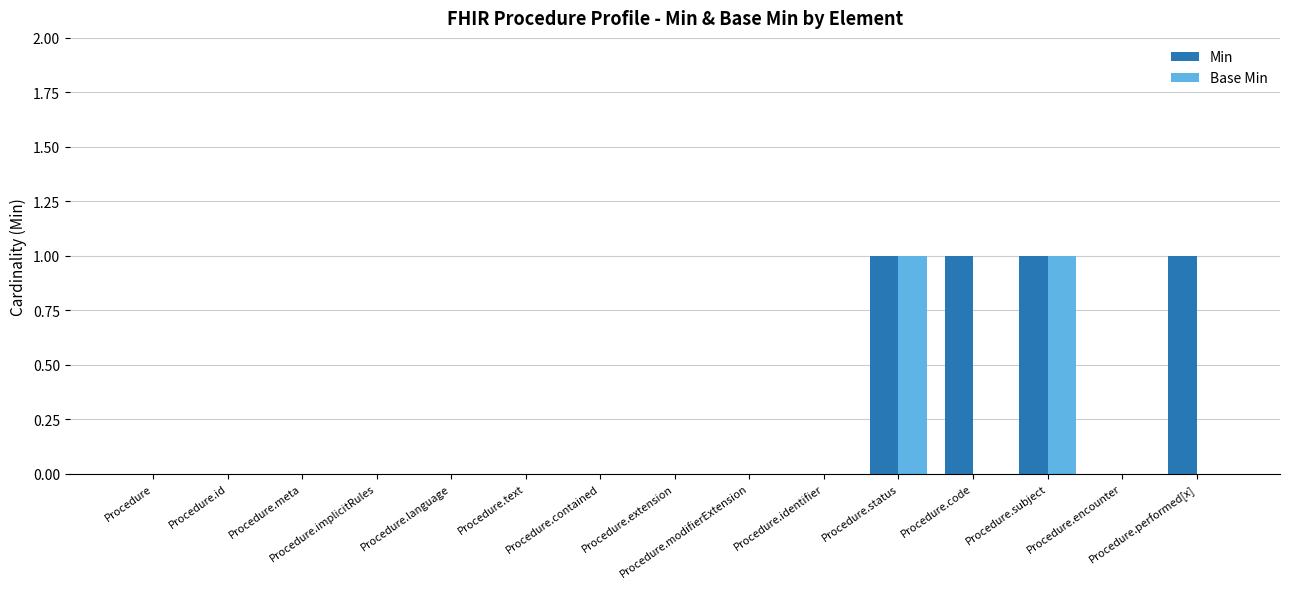

Which series has the largest total across all categories?

Min